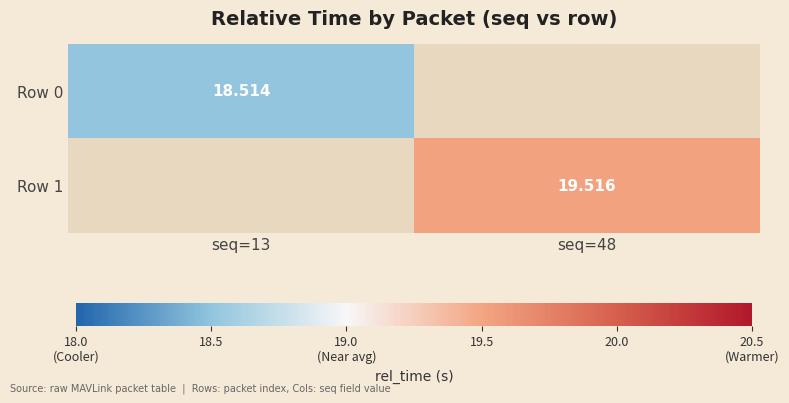

At seq=13, list the series in order from smallest to largest.

Row 0, Row 1